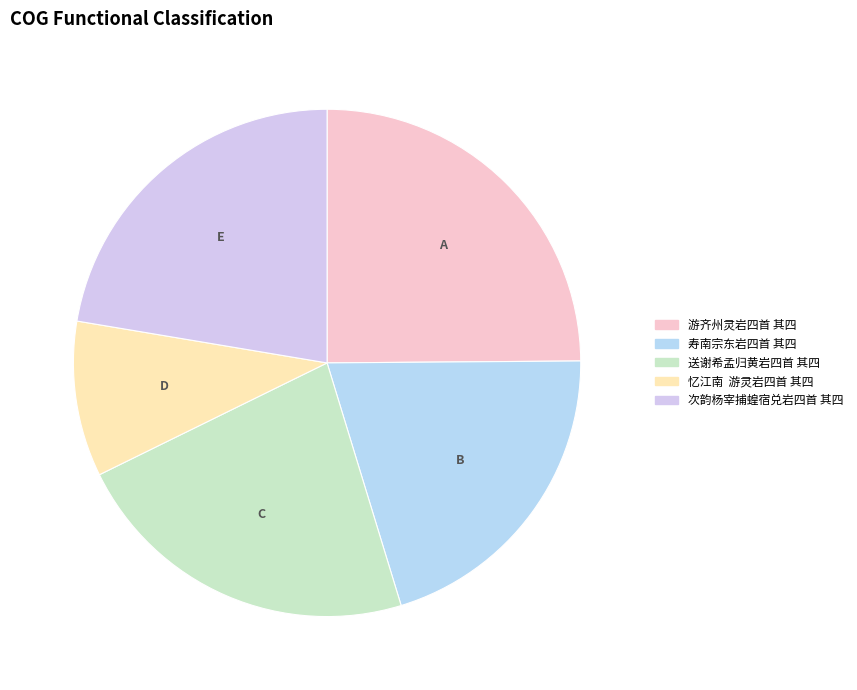

Is there any slice that represents more than half of the pie?

No